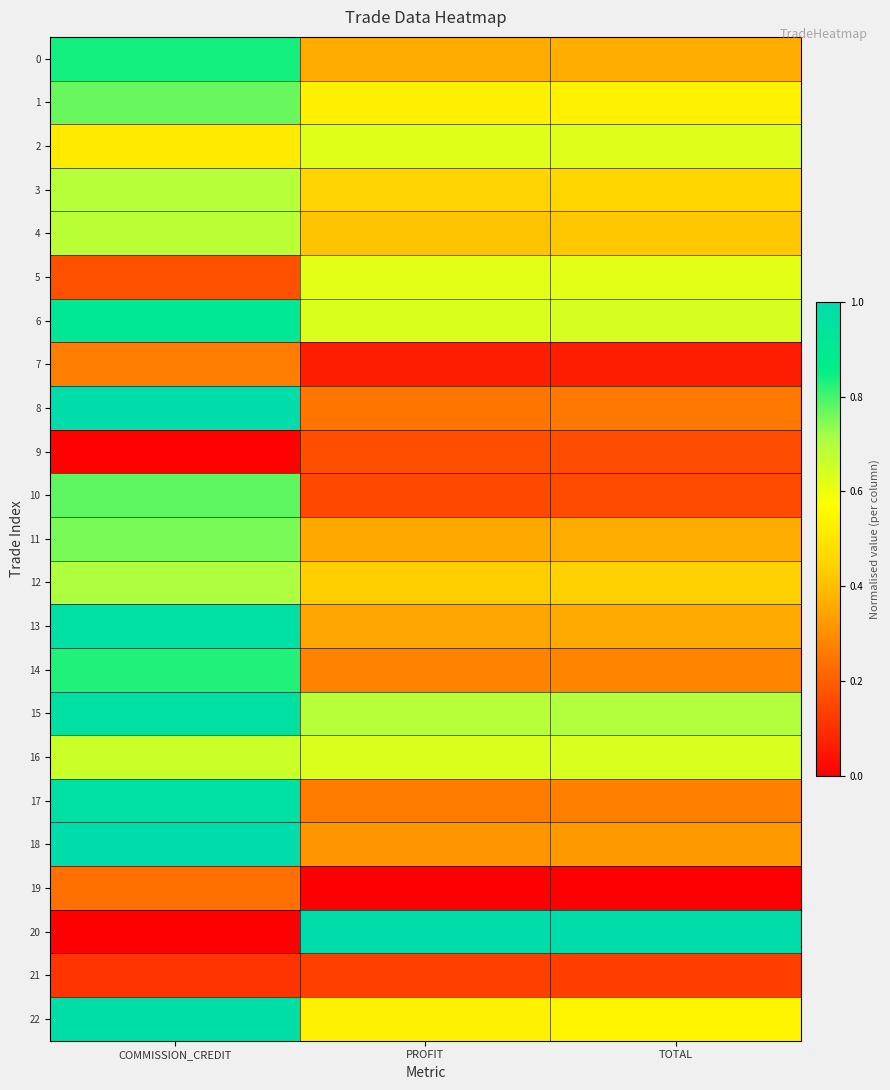

Reading left to right, extract all data points from this chart.

0: COMMISSION_CREDIT=0.8	PROFIT=0.4	TOTAL=0.4
1: COMMISSION_CREDIT=0.8	PROFIT=0.5	TOTAL=0.5
2: COMMISSION_CREDIT=0.5	PROFIT=0.6	TOTAL=0.6
3: COMMISSION_CREDIT=0.7	PROFIT=0.5	TOTAL=0.5
4: COMMISSION_CREDIT=0.7	PROFIT=0.4	TOTAL=0.4
5: COMMISSION_CREDIT=0.2	PROFIT=0.6	TOTAL=0.6
6: COMMISSION_CREDIT=0.9	PROFIT=0.6	TOTAL=0.6
7: COMMISSION_CREDIT=0.3	PROFIT=0.1	TOTAL=0.1
8: COMMISSION_CREDIT=1.0	PROFIT=0.2	TOTAL=0.3
9: COMMISSION_CREDIT=0.0	PROFIT=0.2	TOTAL=0.2
10: COMMISSION_CREDIT=0.8	PROFIT=0.2	TOTAL=0.2
11: COMMISSION_CREDIT=0.8	PROFIT=0.4	TOTAL=0.4
12: COMMISSION_CREDIT=0.7	PROFIT=0.4	TOTAL=0.4
13: COMMISSION_CREDIT=1.0	PROFIT=0.4	TOTAL=0.4
14: COMMISSION_CREDIT=0.8	PROFIT=0.3	TOTAL=0.3
15: COMMISSION_CREDIT=1.0	PROFIT=0.7	TOTAL=0.7
16: COMMISSION_CREDIT=0.7	PROFIT=0.6	TOTAL=0.6
17: COMMISSION_CREDIT=1.0	PROFIT=0.3	TOTAL=0.3
18: COMMISSION_CREDIT=1.0	PROFIT=0.3	TOTAL=0.3
19: COMMISSION_CREDIT=0.2	PROFIT=0.0	TOTAL=0.0
20: COMMISSION_CREDIT=0.0	PROFIT=1.0	TOTAL=1.0
21: COMMISSION_CREDIT=0.1	PROFIT=0.1	TOTAL=0.1
22: COMMISSION_CREDIT=1.0	PROFIT=0.5	TOTAL=0.5